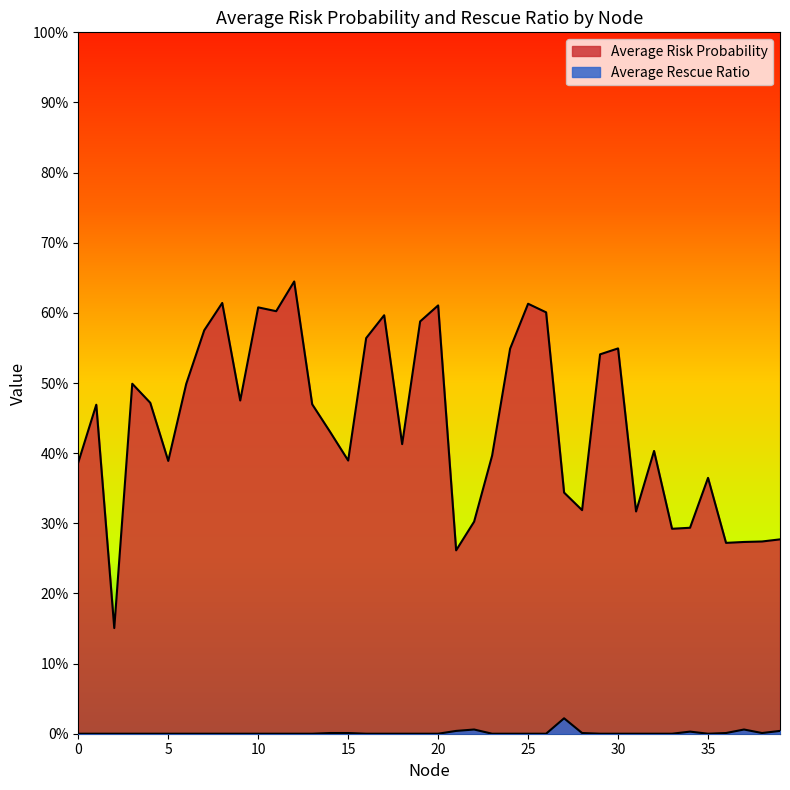

At which category is the sum across all series the highest?

12